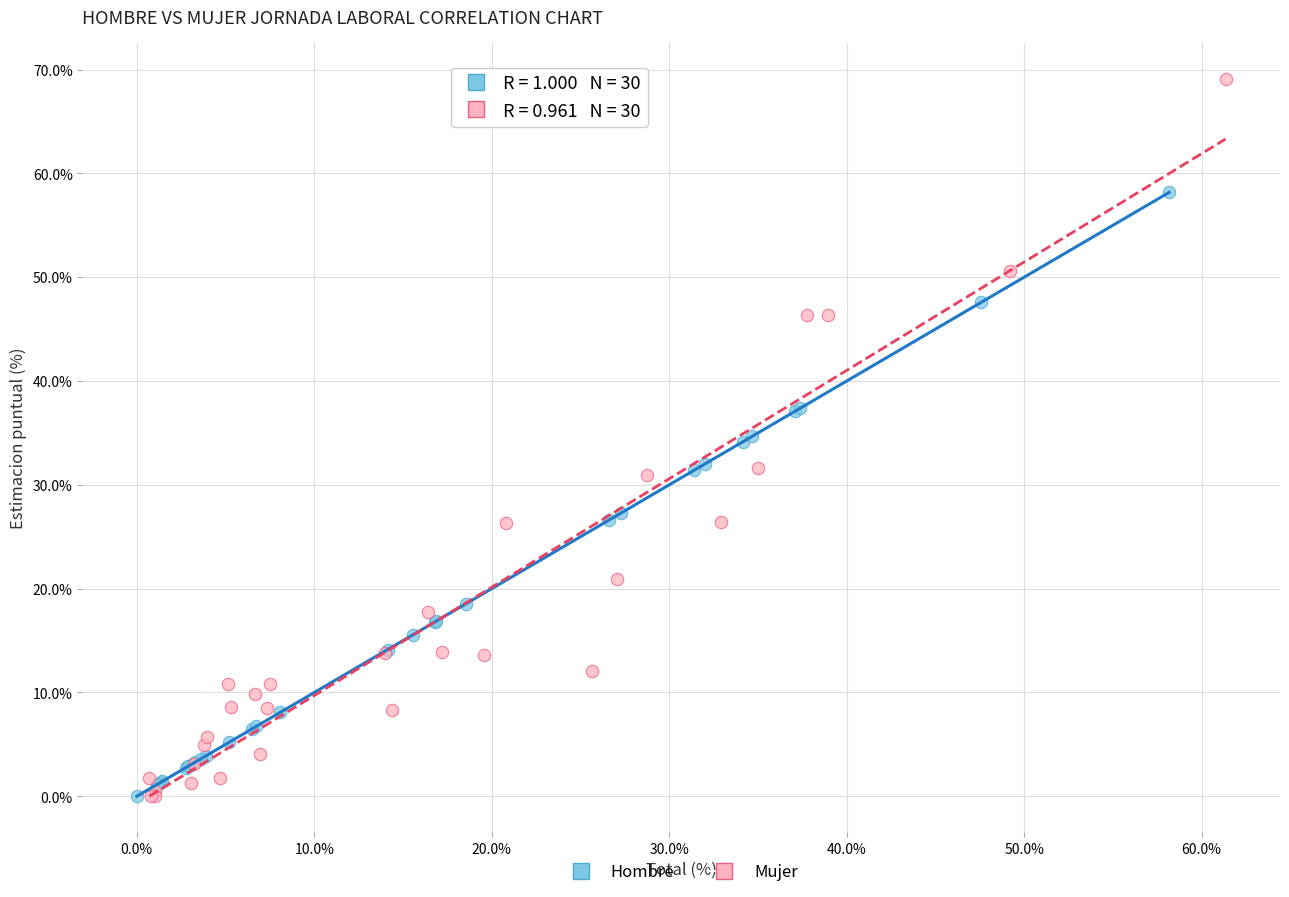

Which series has the widest spread of Y values?

Mujer